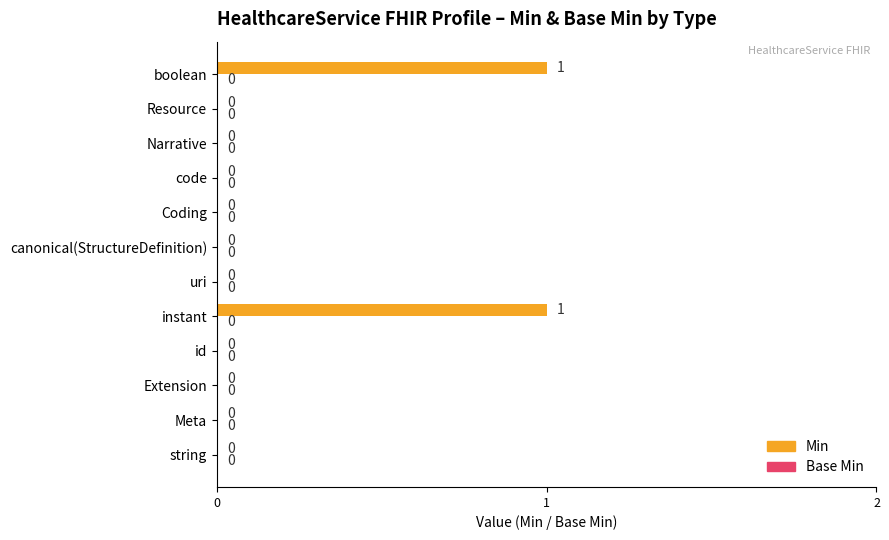

The chart shows a value of 0 at uri. True or false?

True